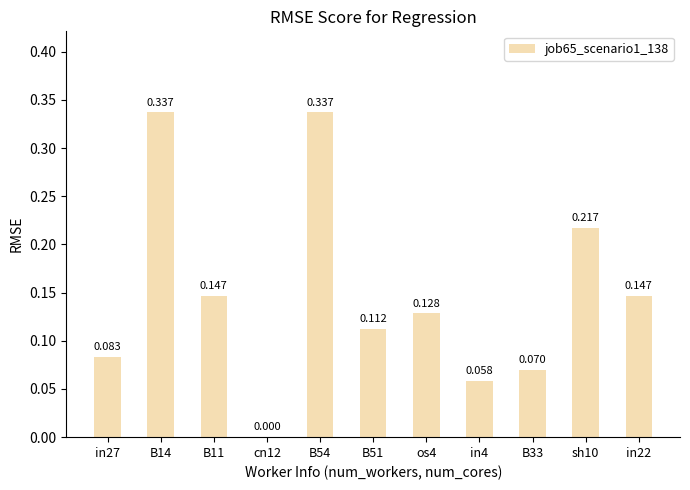

Are the bars horizontal?

No